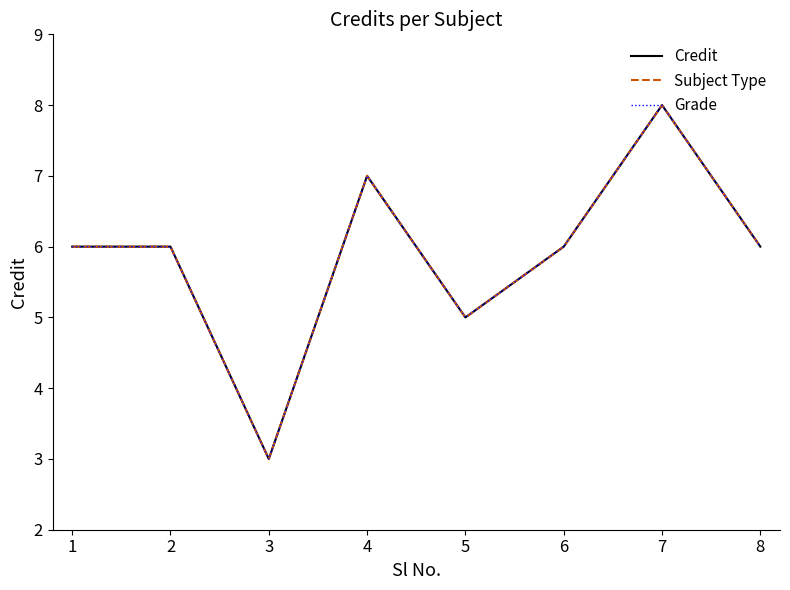

True or false: Credit and Grade intersect in this chart.

False